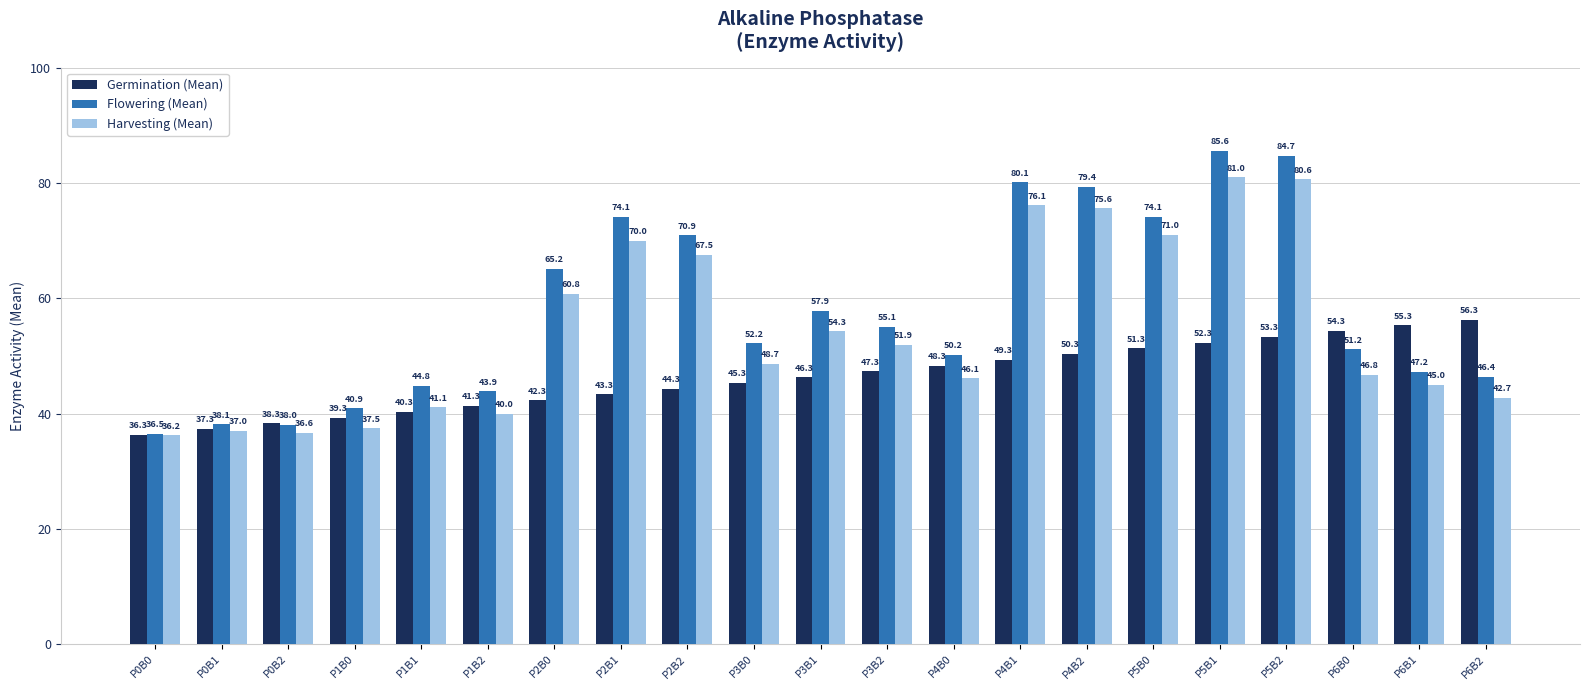

List the series in order of their peak value, highest first.

Flowering (Mean), Harvesting (Mean), Germination (Mean)